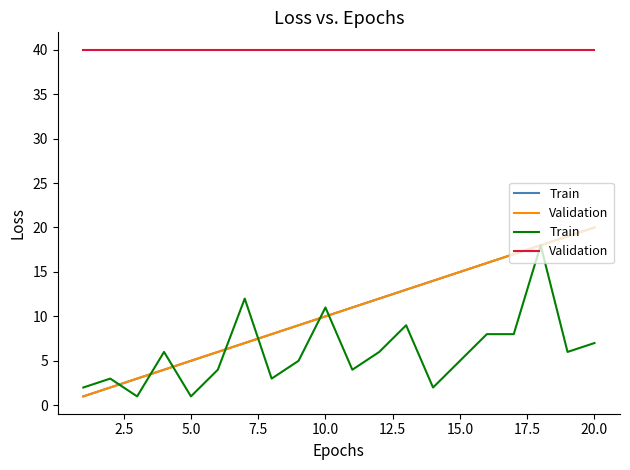

Rank the series by their average value, from lowest to highest.

Train, Validation